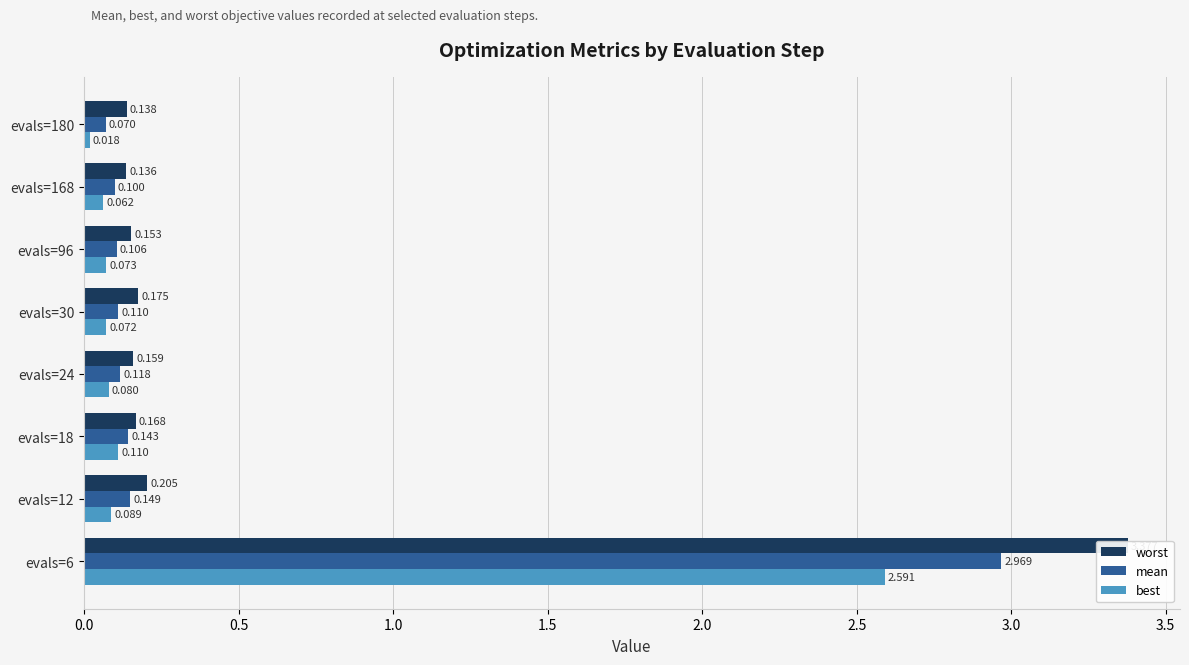

Which series has the largest range (max minus min)?

worst